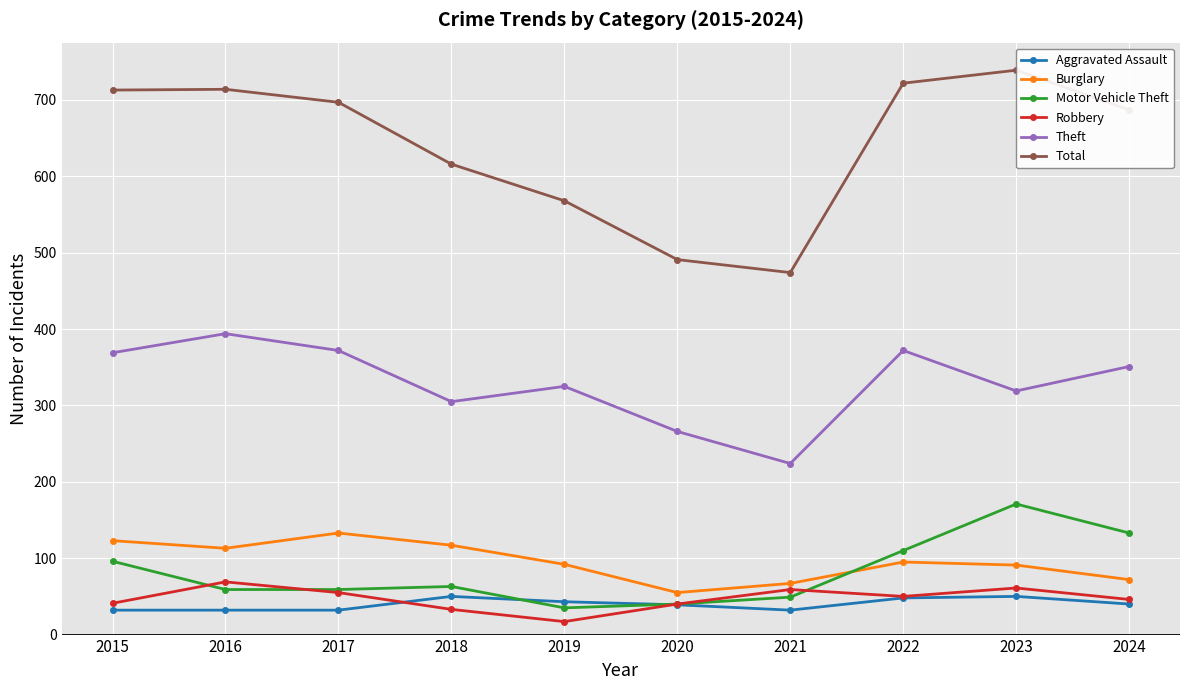

True or false: Motor Vehicle Theft has a value of 133 at 2024.

True